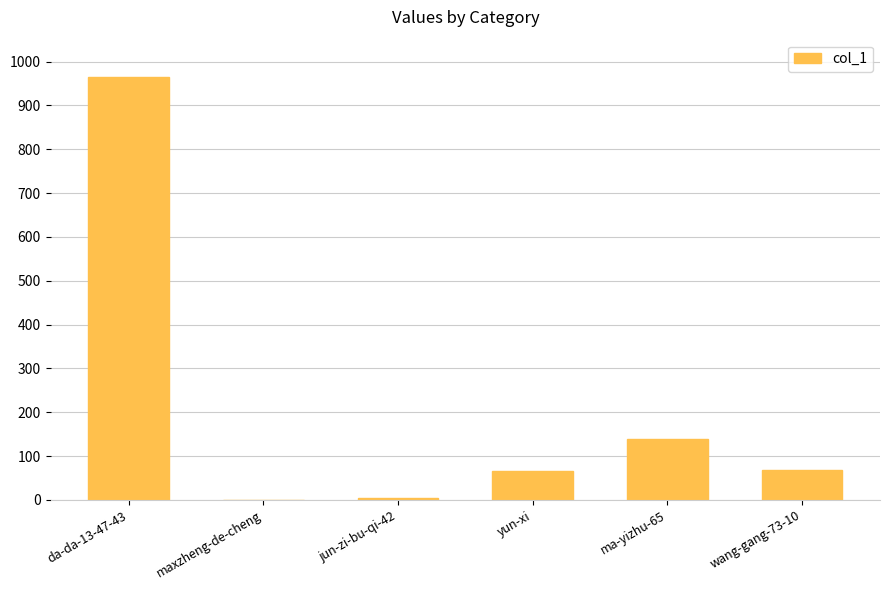

Which has a higher value, jun-zi-bu-qi-42 or ma-yizhu-65?

ma-yizhu-65